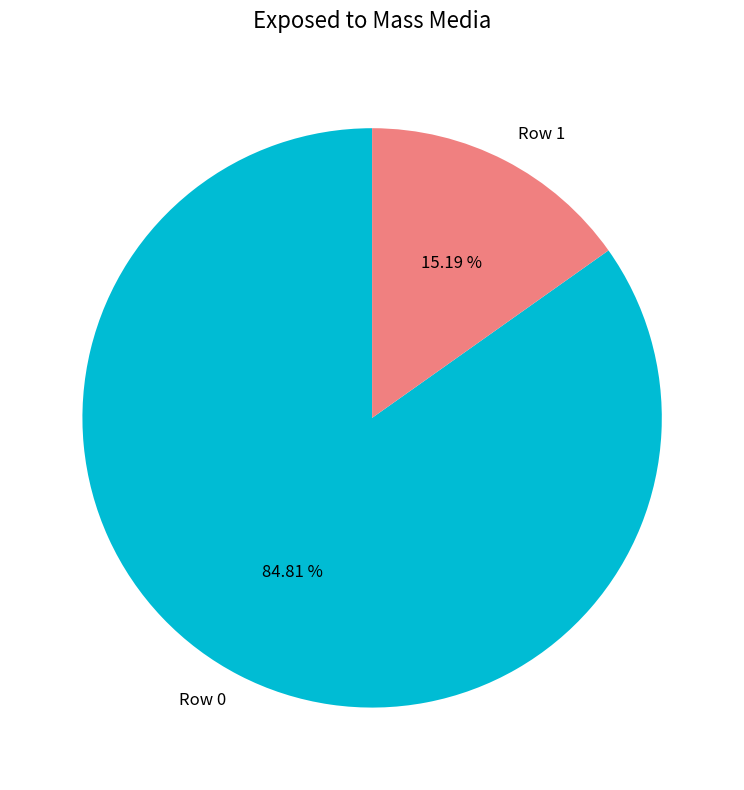

Count the number of slices in the pie.

2